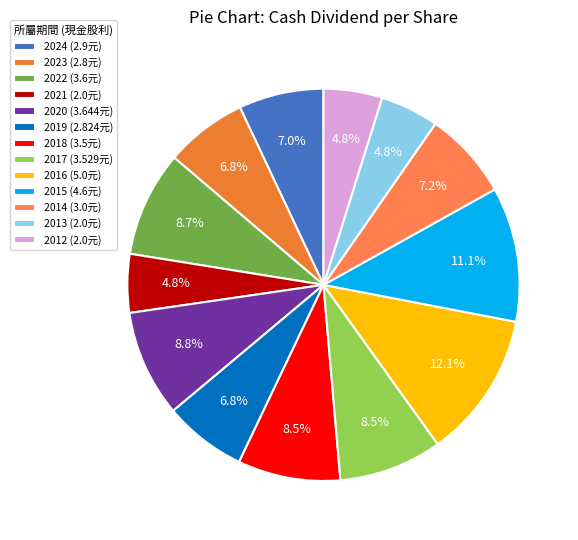

What portion of the pie excludes 2017?

91.5%